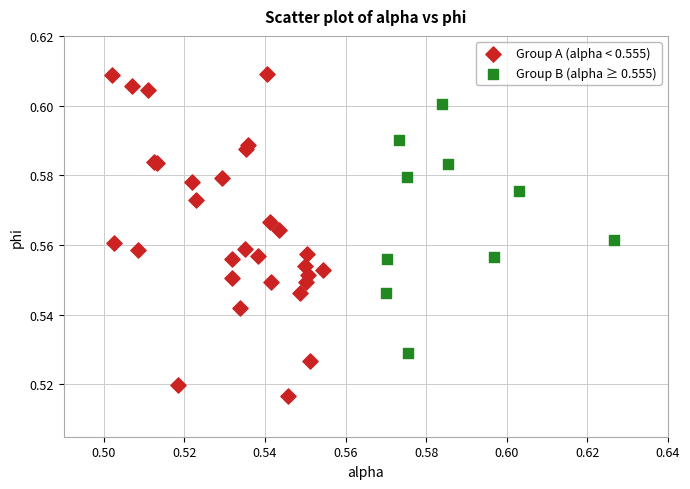

Which series reaches the maximum Y coordinate?

Group A (alpha < 0.555)